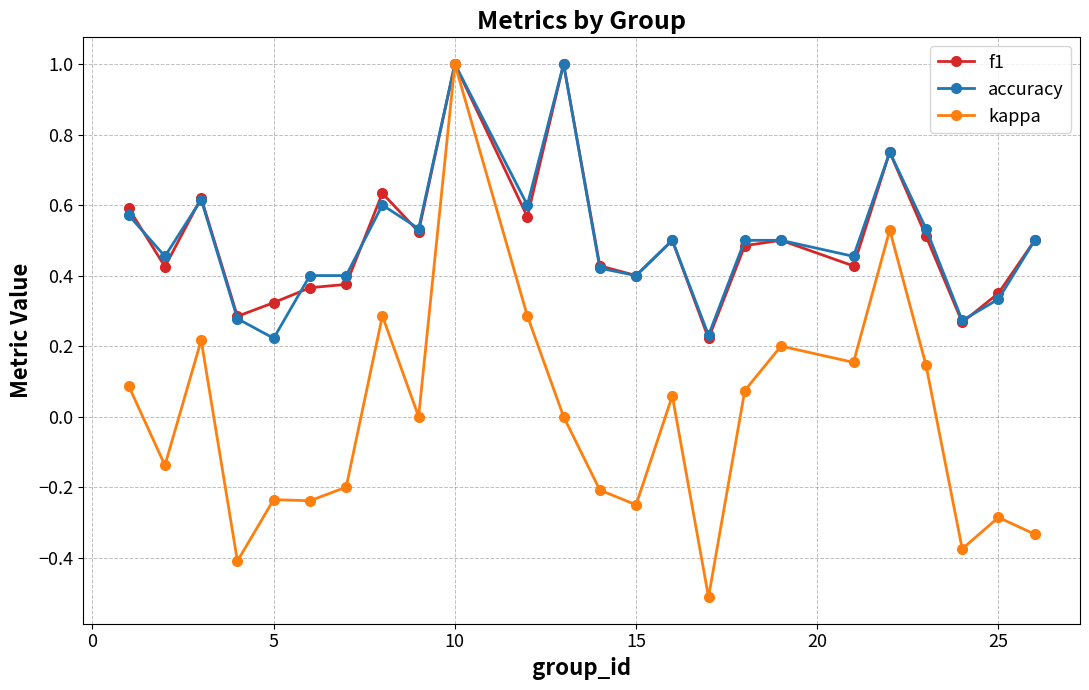

True or false: f1 has more than 2 interior local peaks.

True